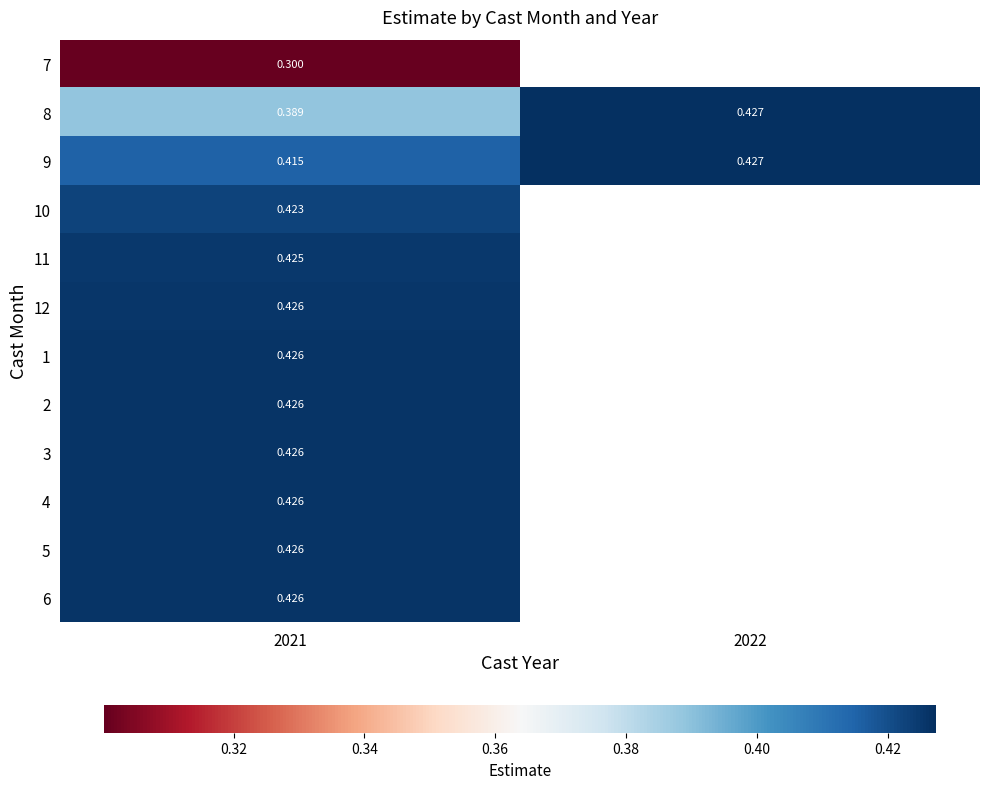

Count the number of data series in this chart.

12